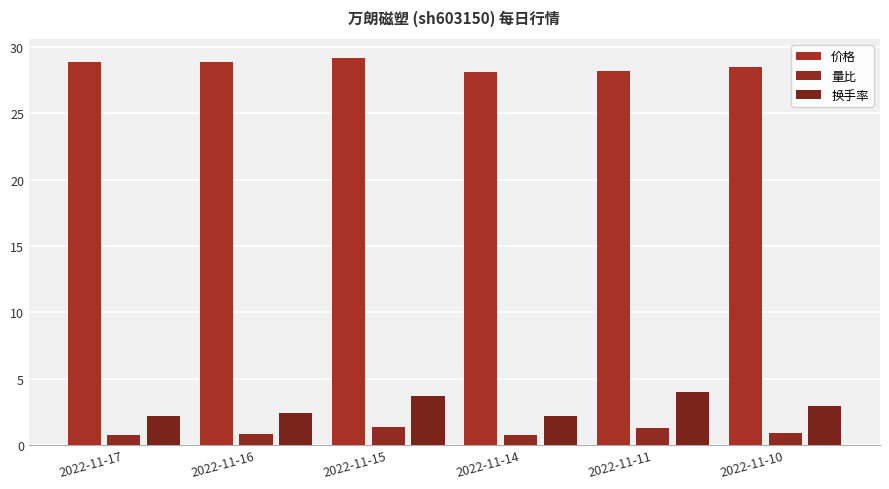

Count the 价格 values in the range 28 to 29.

5